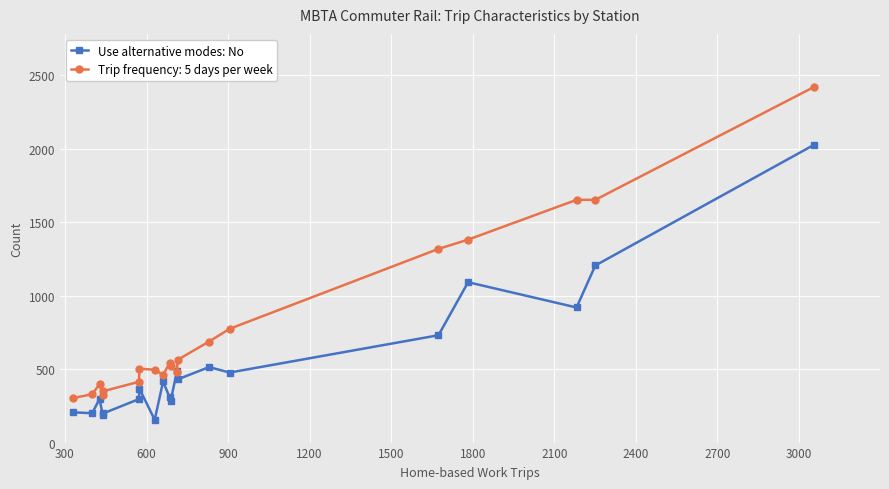

Which series has the largest total across all categories?

Trip frequency: 5 days per week